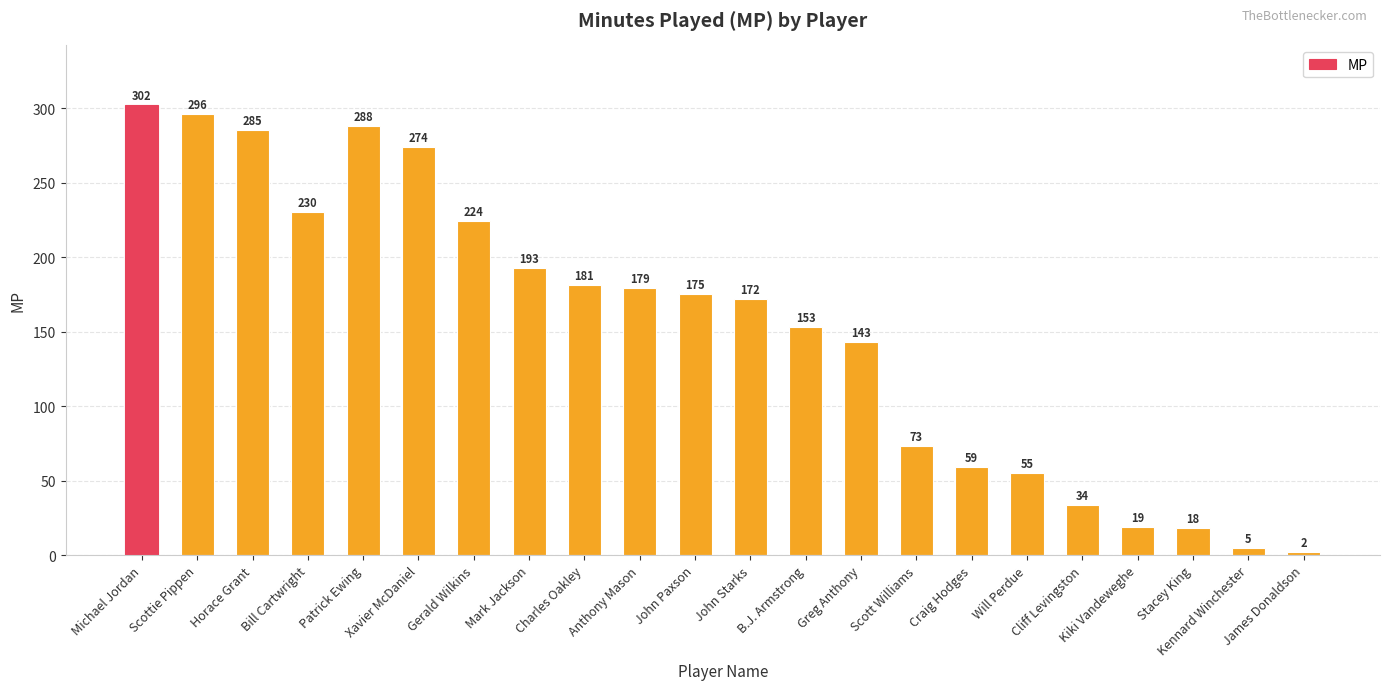

Is it true that the value at John Paxson is 175?

True